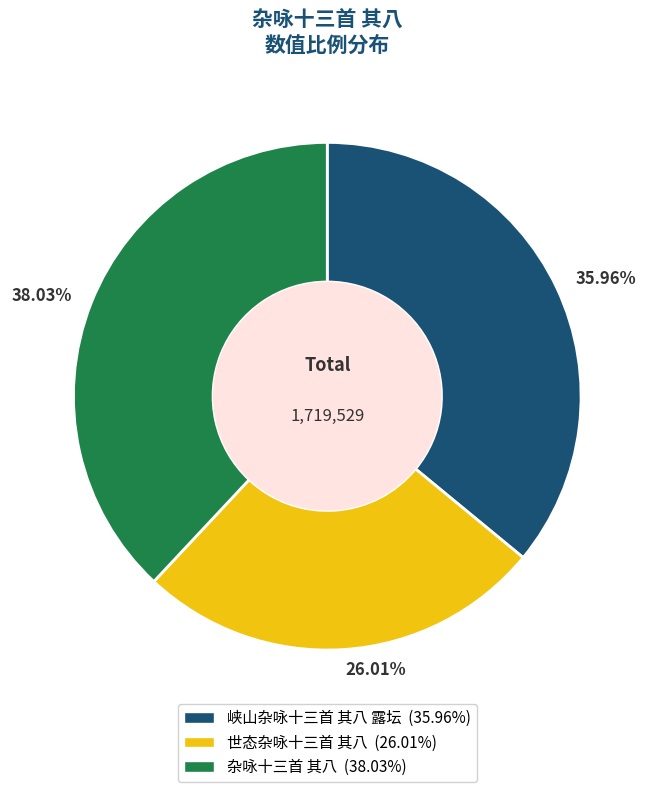

Is there a majority slice in this chart?

No